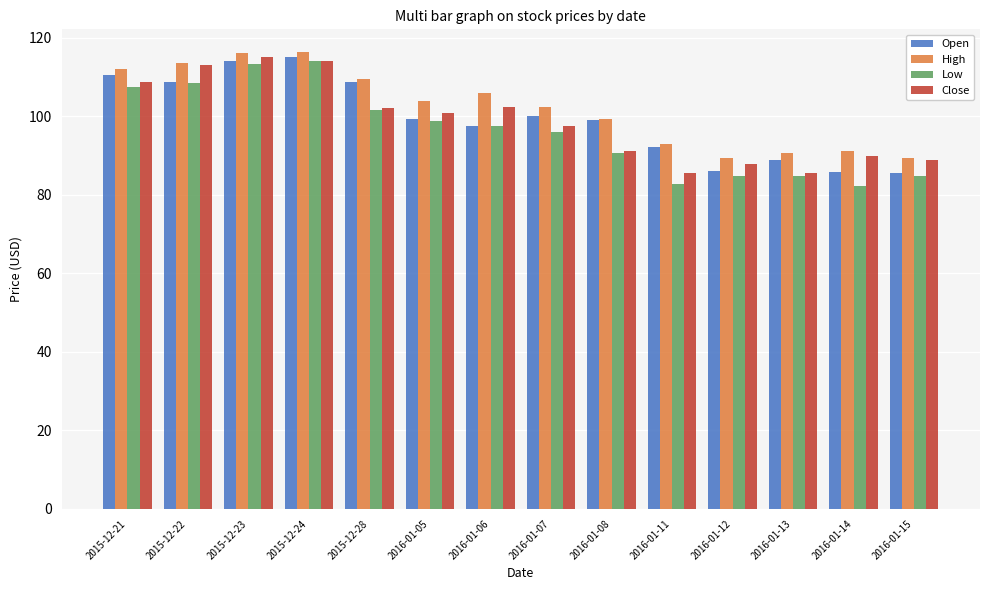

Which series changed the most between 2015-12-21 and 2016-01-06?

Open